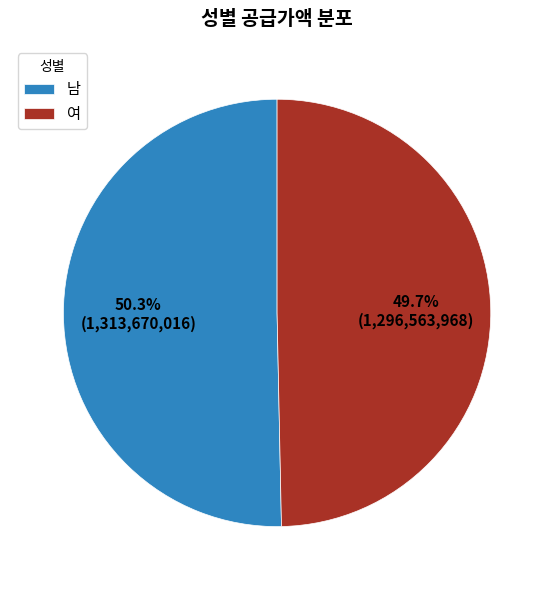

Which category has the biggest portion of the pie?

남